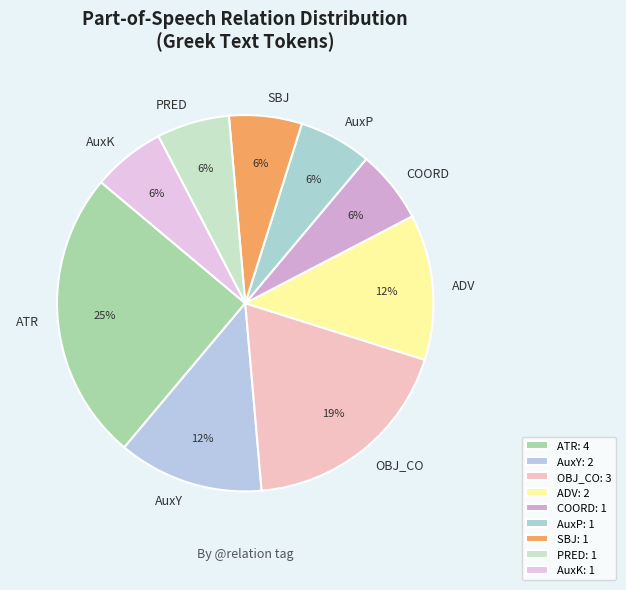

What is the ratio of the value at ADV to the value at ATR?

0.5